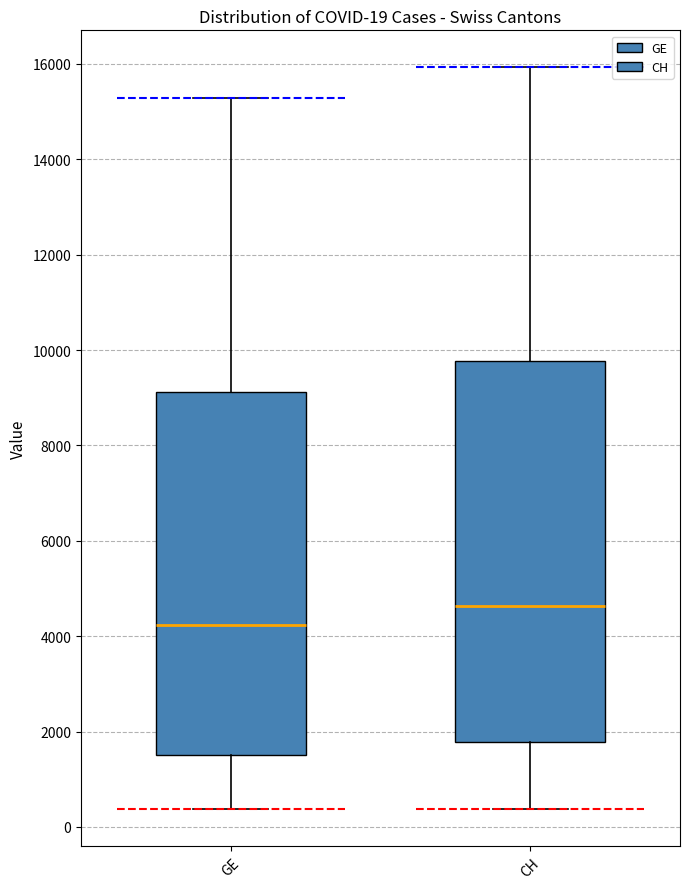

Which box has the highest median line?

CH